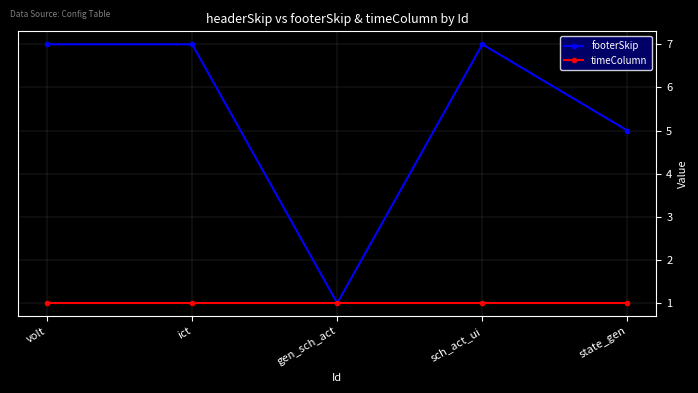

What is the label of the 4th point from the right?

ict